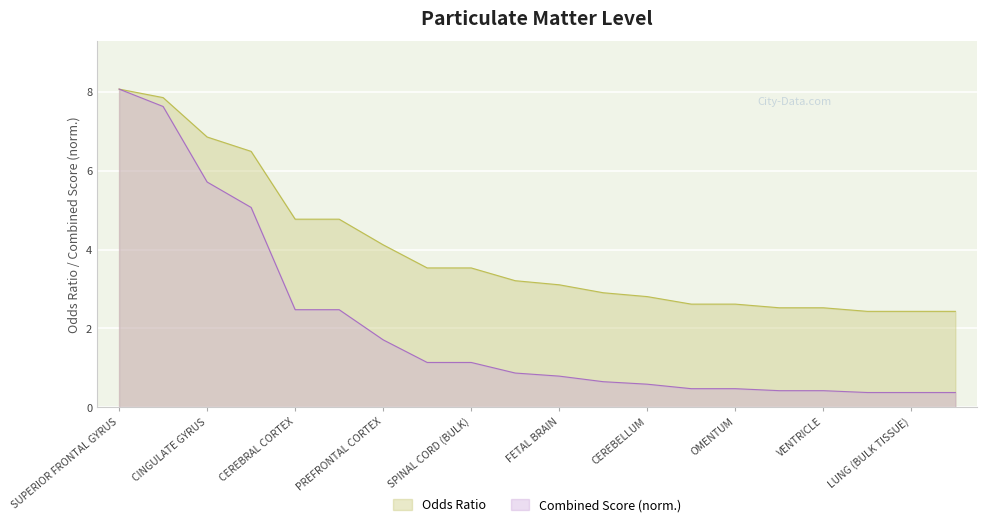

True or false: Combined Score has a value of 0.1 at PODOCYTE.

False